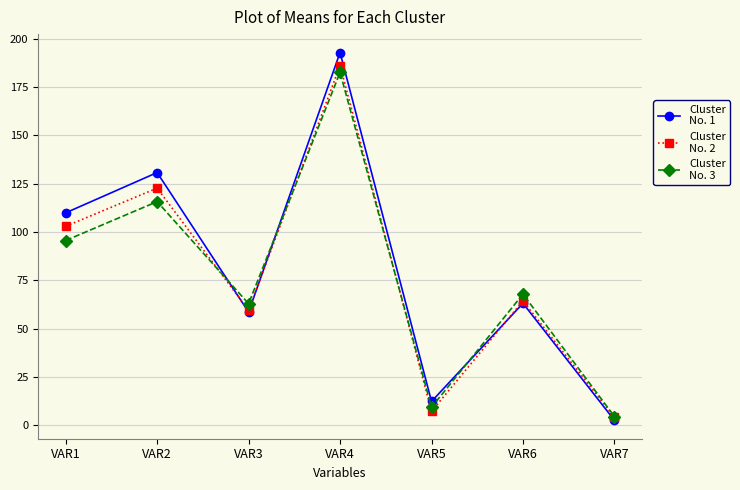

Which label corresponds to the smallest value in the chart?

VAR7